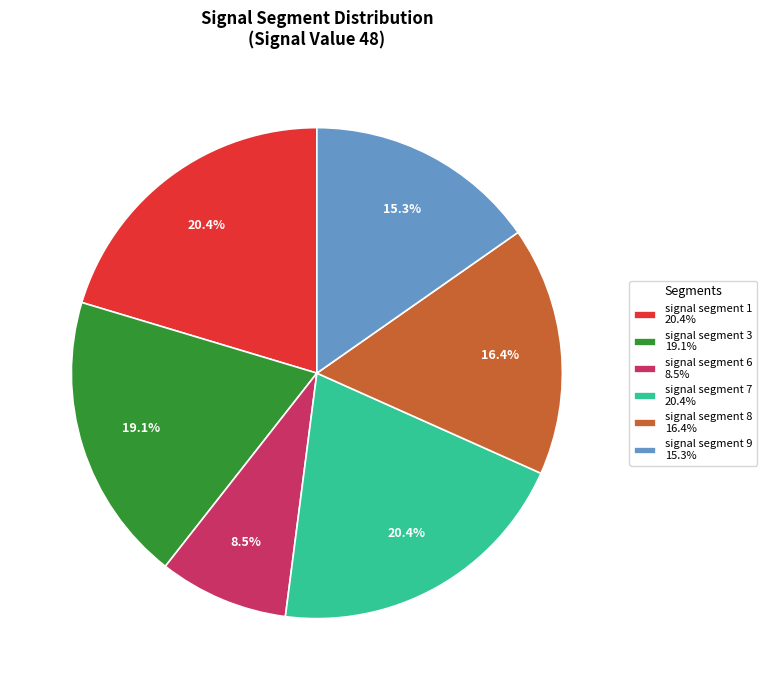

Do signal segment 8 16.4% and signal segment 6 8.5% together represent more than half of the pie?

No